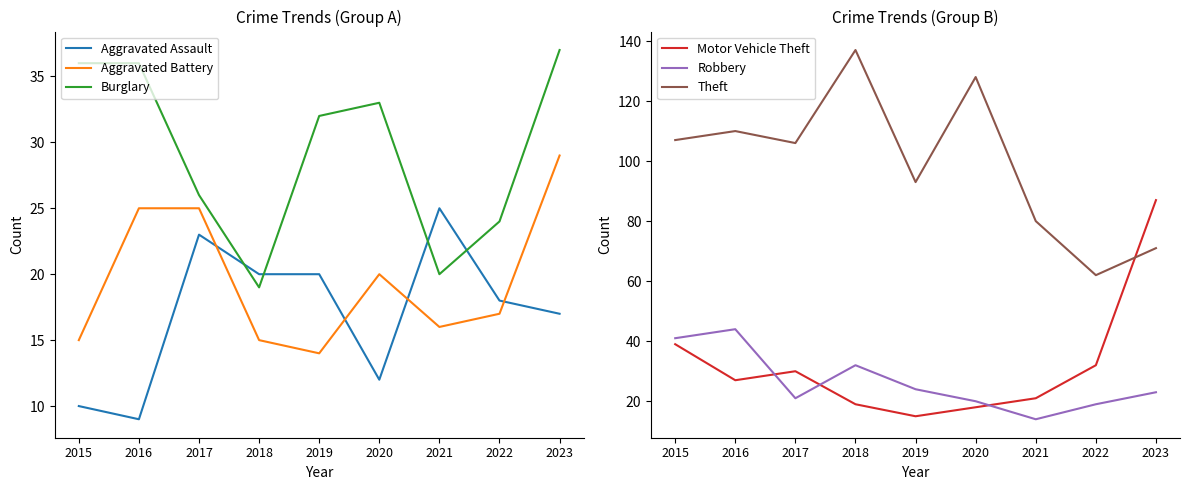

How many categories are shown in the chart?

9